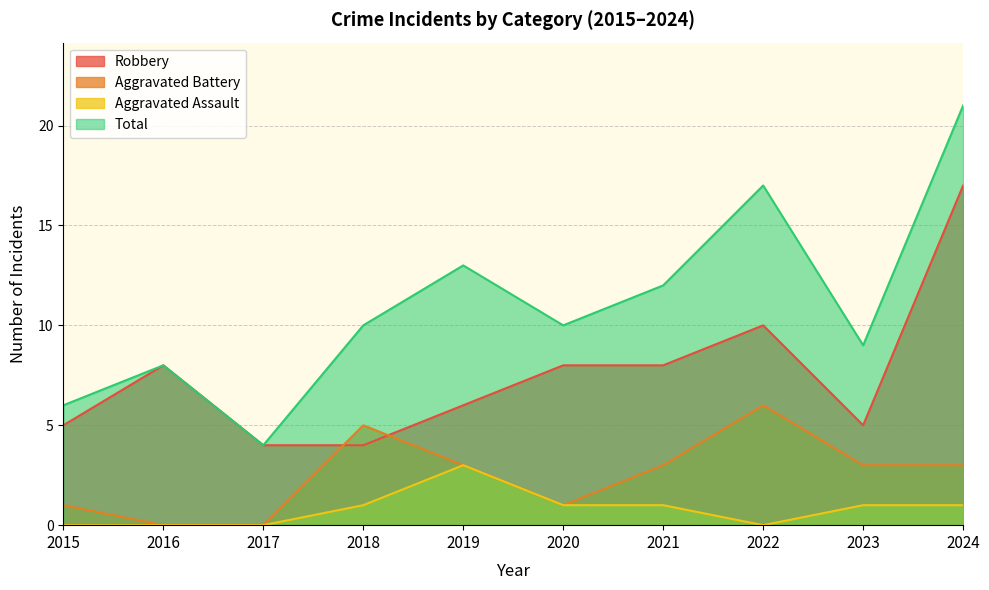

Which category has the lowest value in the Robbery series?

2017